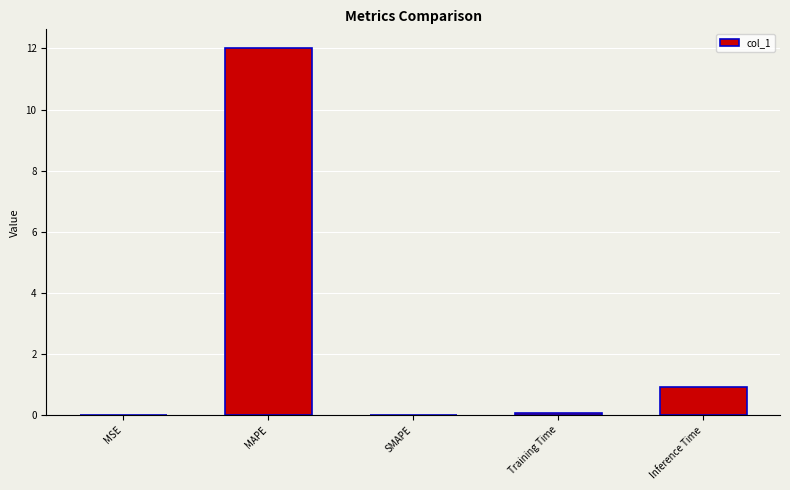

At which label is the value closest to 6?

Inference Time